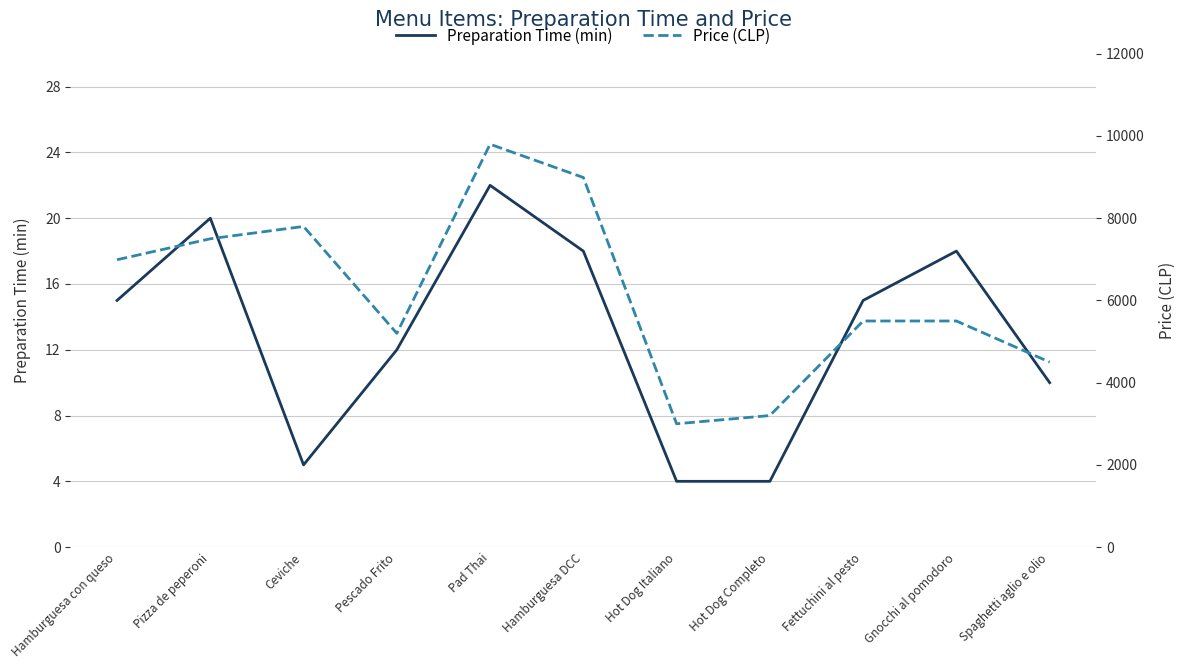

What is the spread (max minus min) of values at Hot Dog Completo?

3196